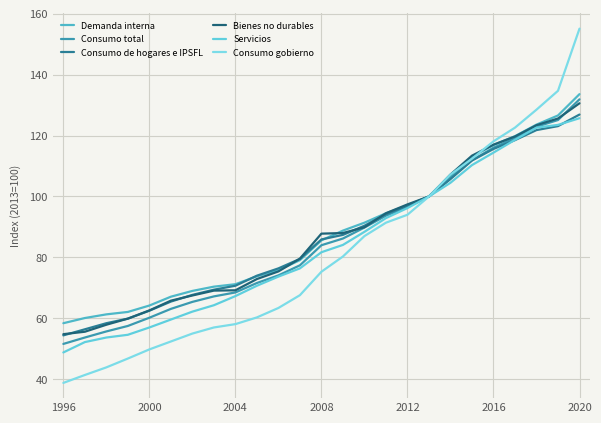

How many lines are shown in the chart?

6